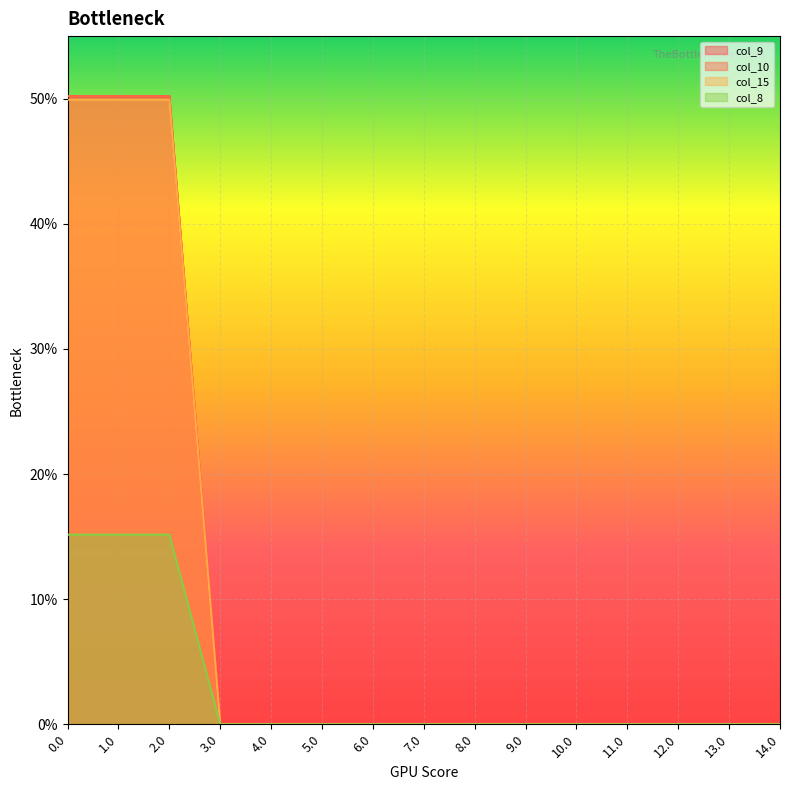

Which series has the widest spread of values?

col_9